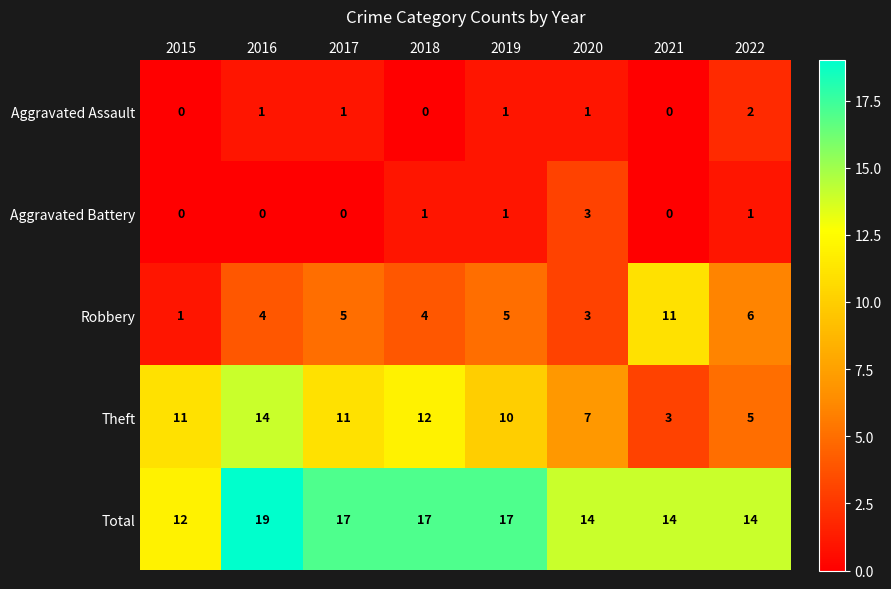

How many values in the Theft series are below 11?

4